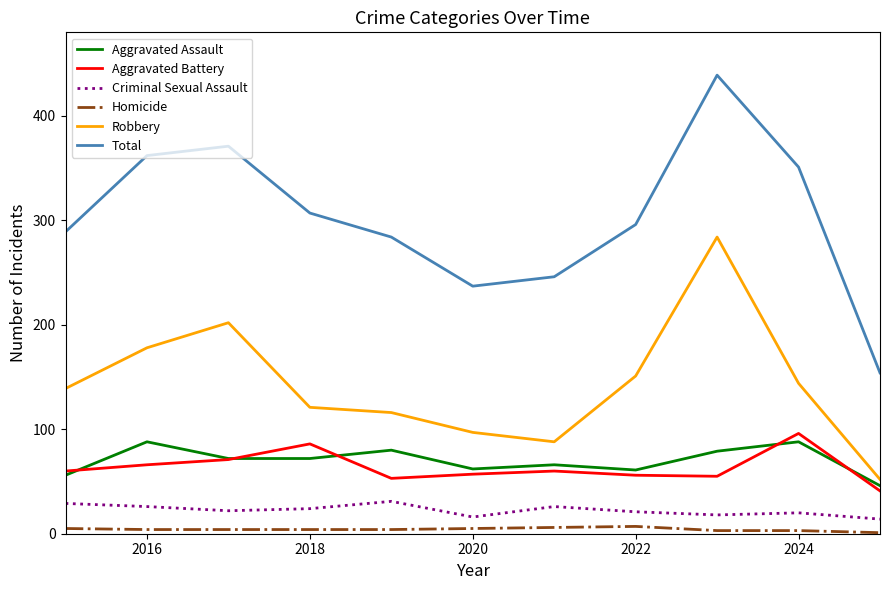

True or false: Aggravated Assault and Total cross at least once.

False